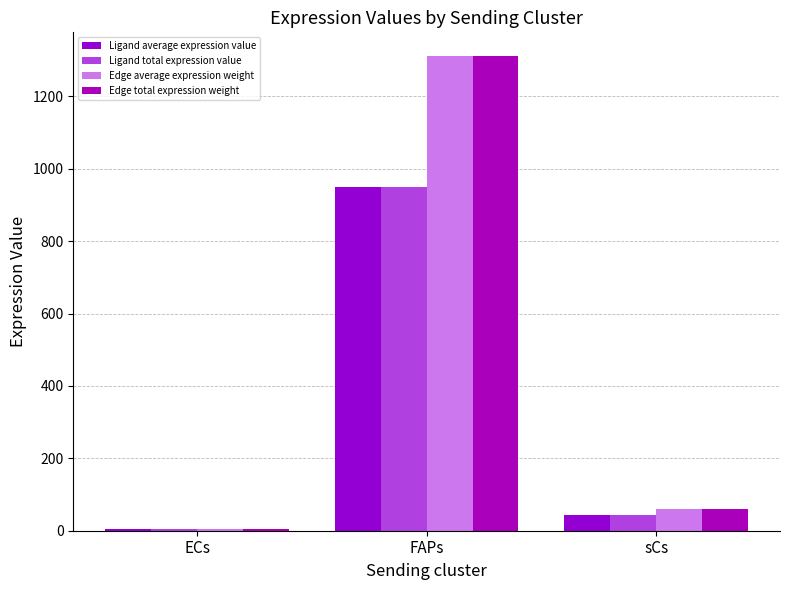

Which series has the largest total across all categories?

Edge average expression weight